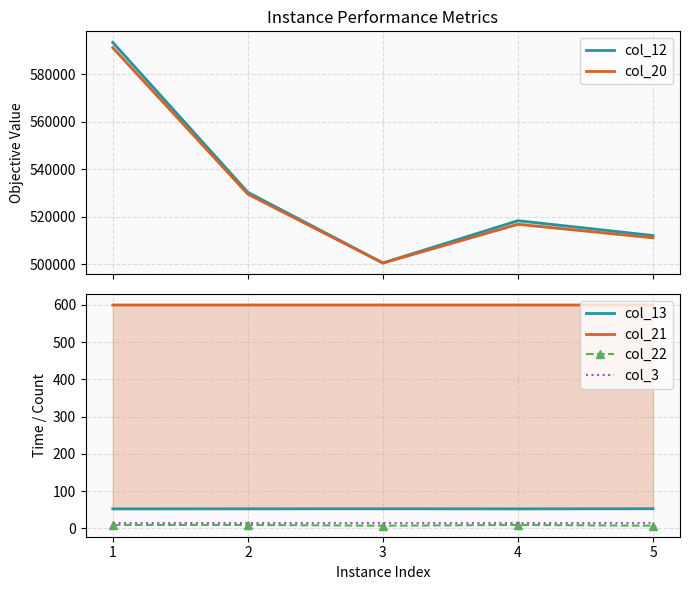

Between 2 and 1, which is larger?

1